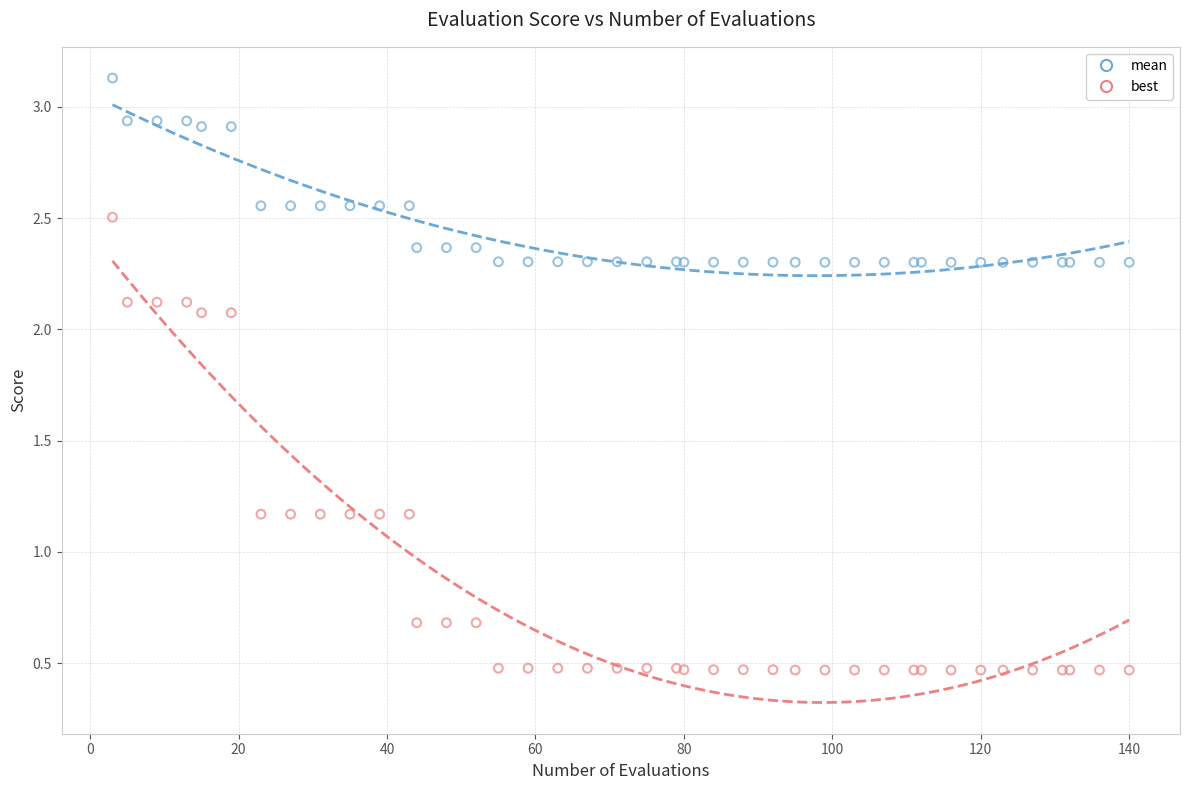

What are all the series names shown in the legend?

mean, best